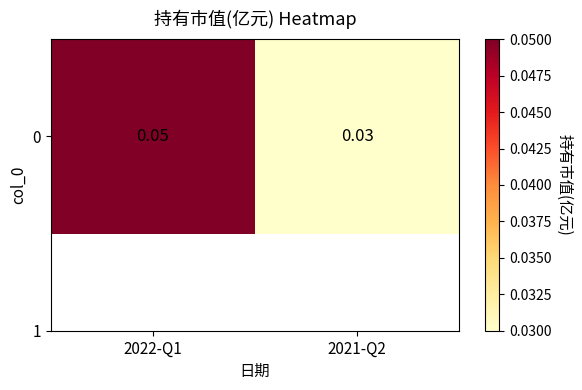

Reading left to right, what are all the values shown in this chart?

0.1	0.0